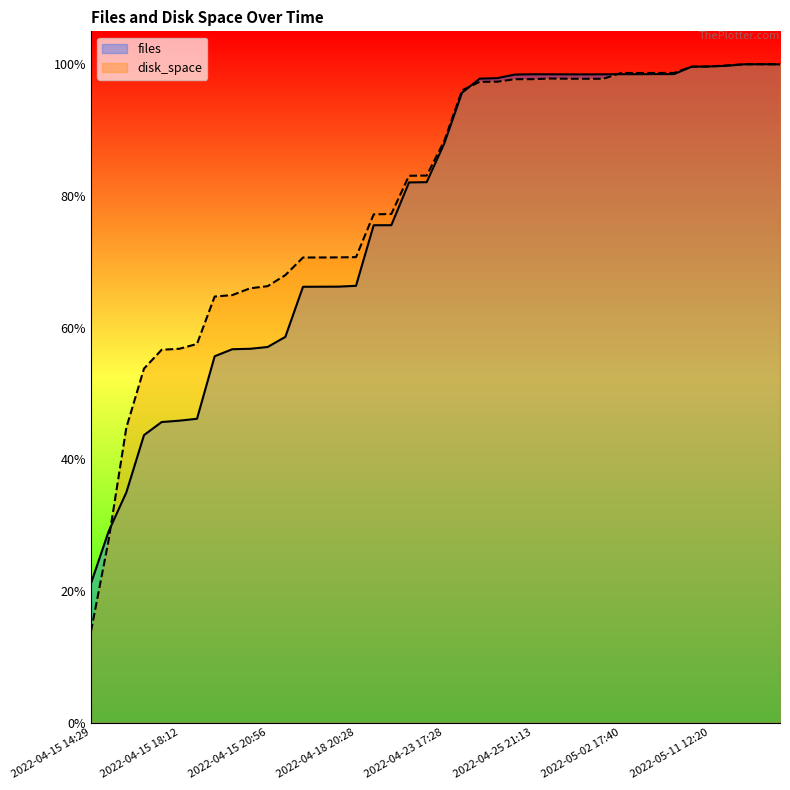

What is the label of the 15th point from the right?

2022-04-25 21:13